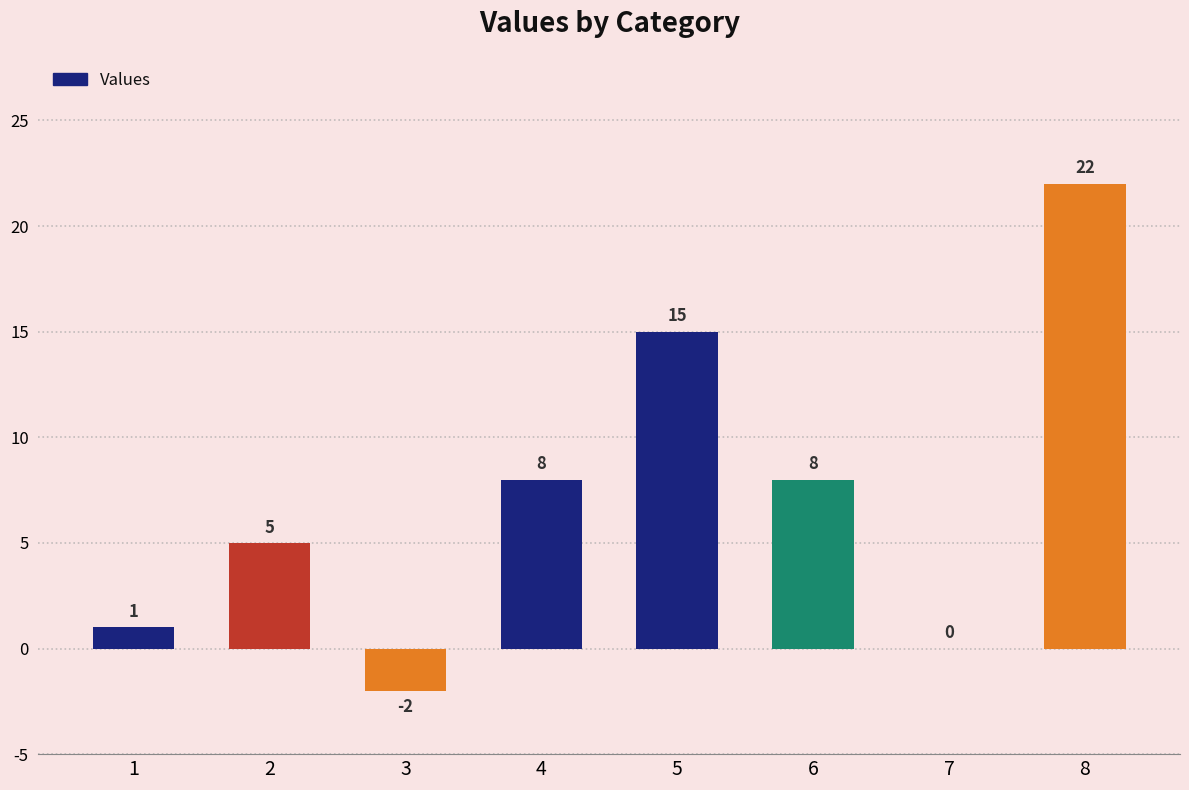

What is the maximum value shown in the chart?

22